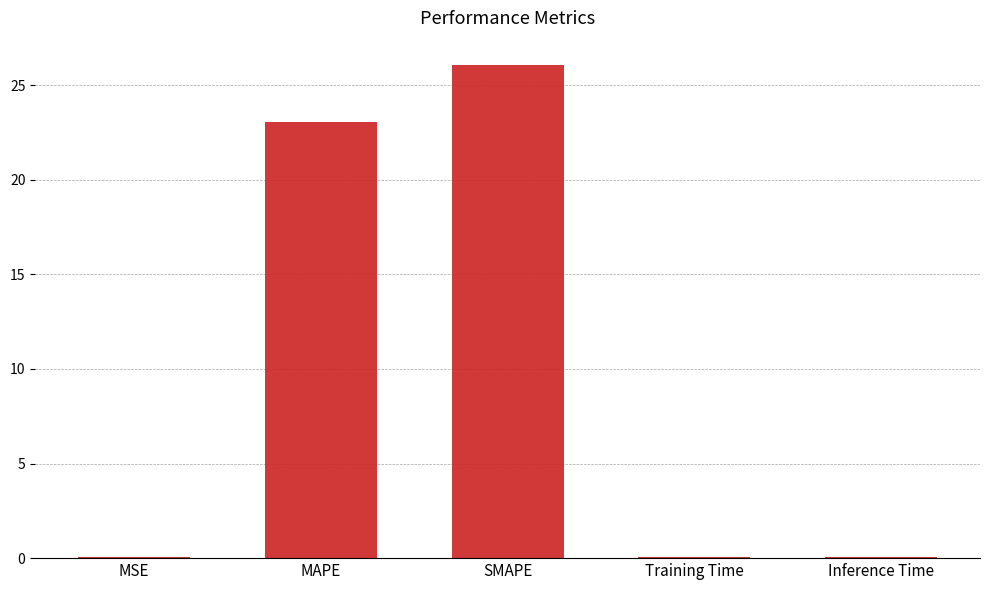

The value at MAPE is 23.1. True or false?

True